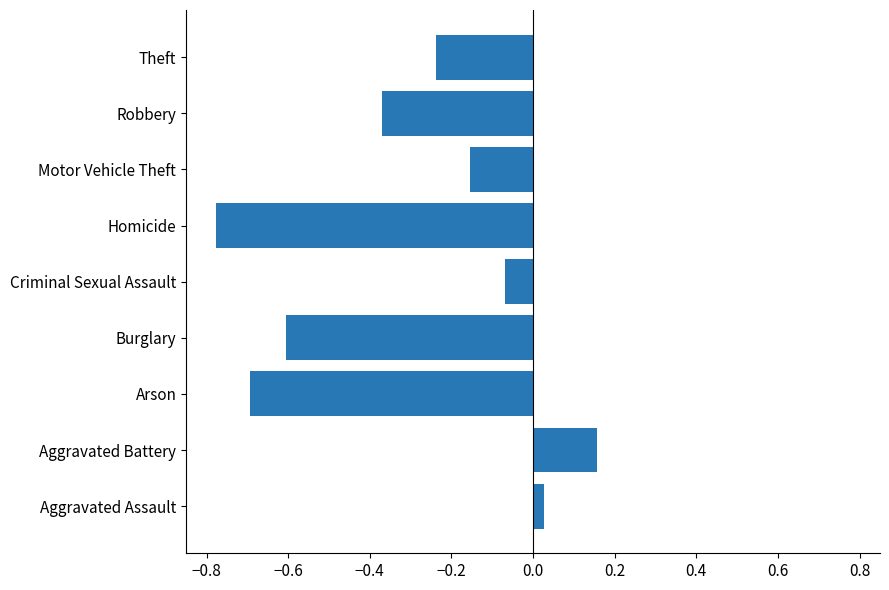

True or false: the data shows -0.9 at Burglary.

False